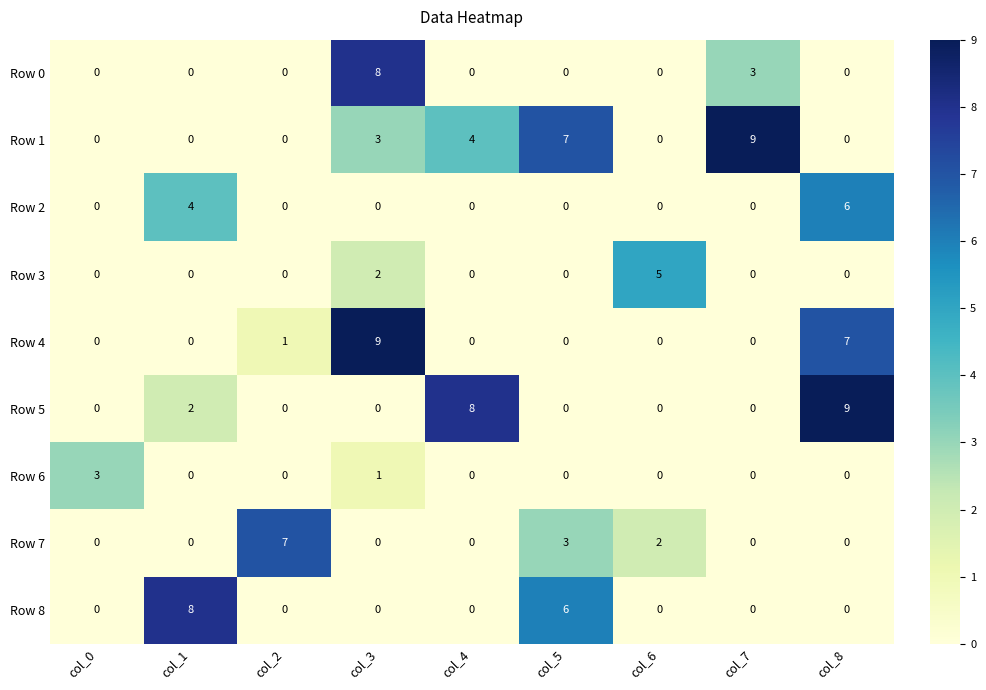

At which category is the sum across all series the highest?

col_3